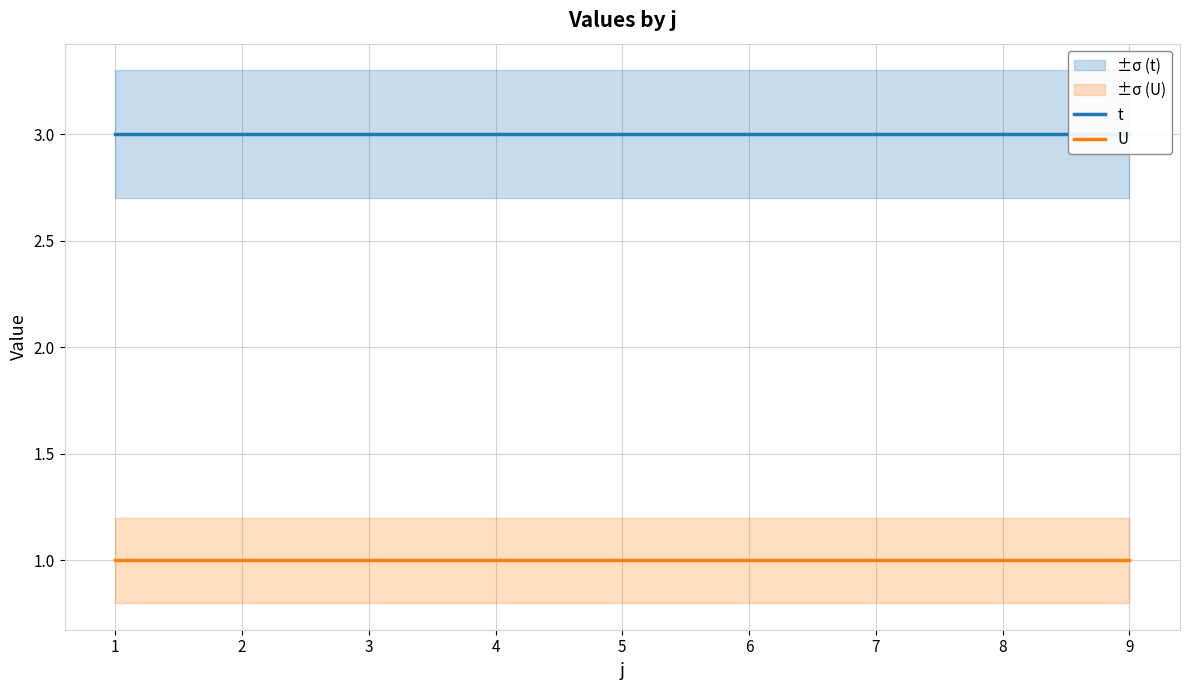

Is the value of U at 5 greater than the value of t at 1?

No